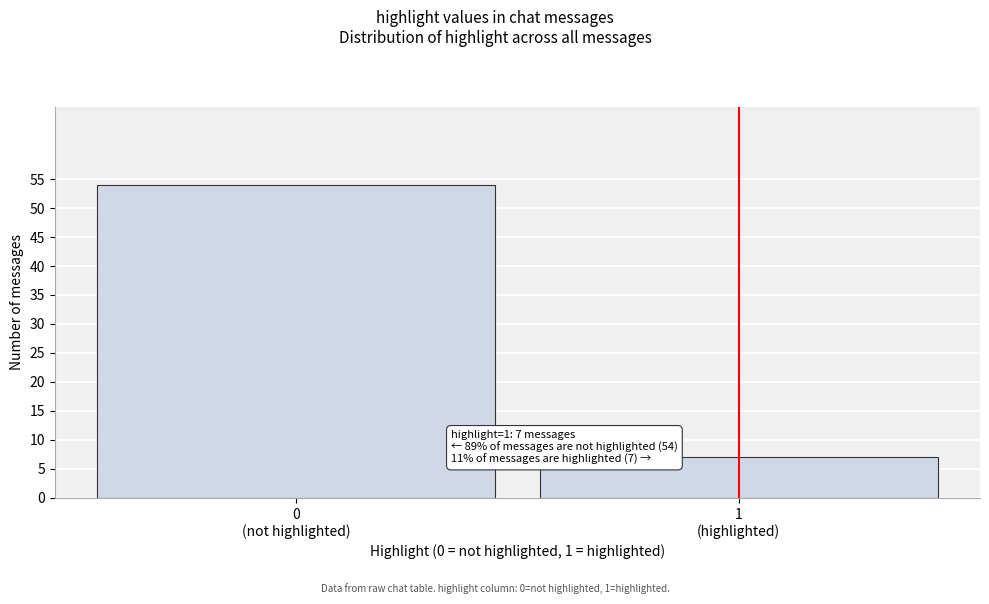

Reading left to right, extract all data points from this chart.

54	7